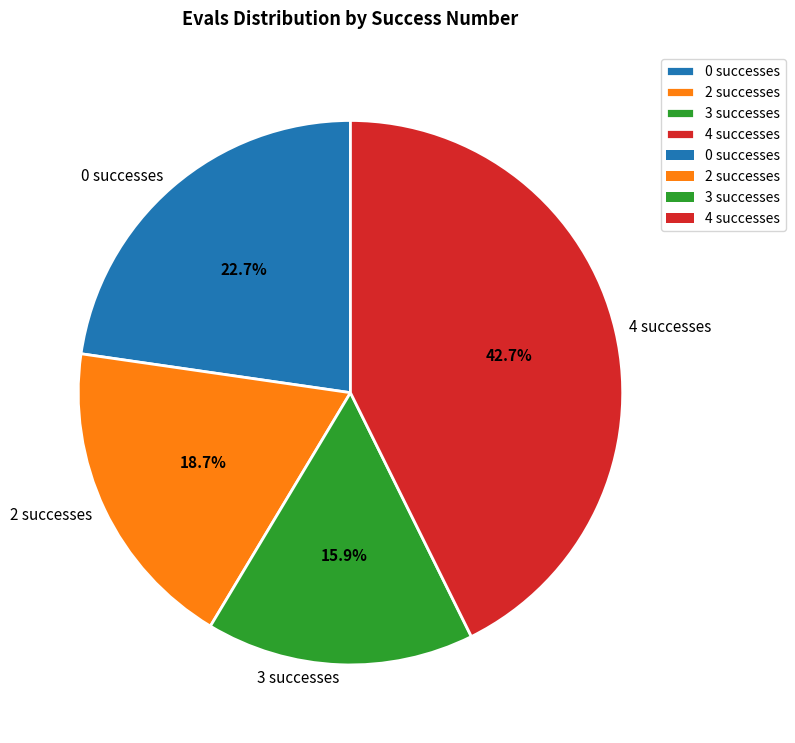

Combined, do 3 and 2 account for over 50%?

No